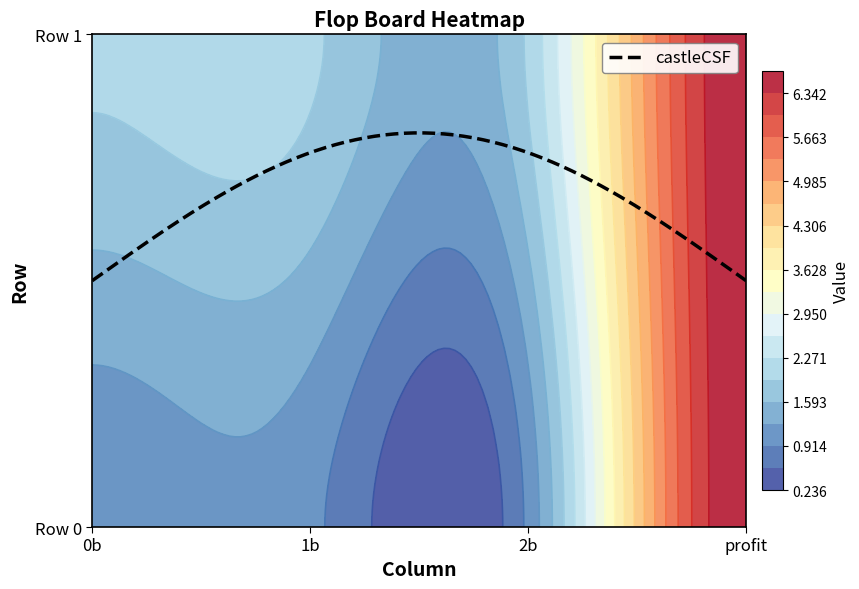

What is the difference between the highest and lowest values at 1b?

1.0